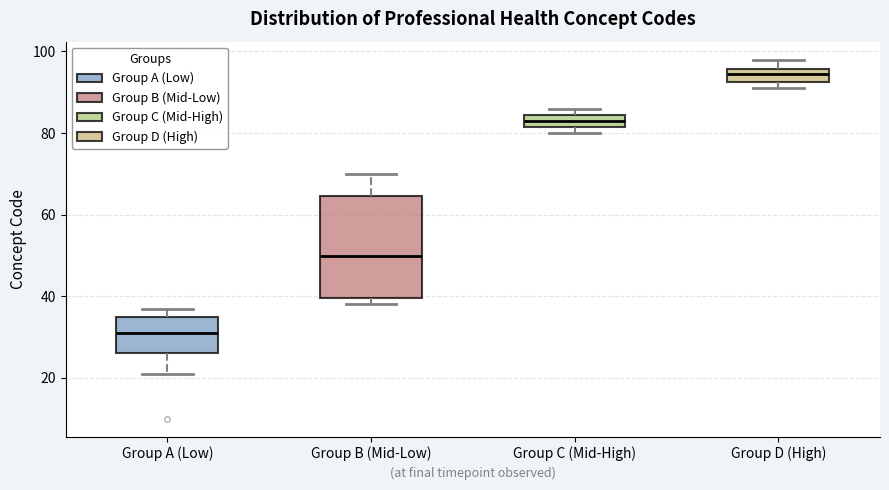

Which box has the highest median line?

Group D (High)